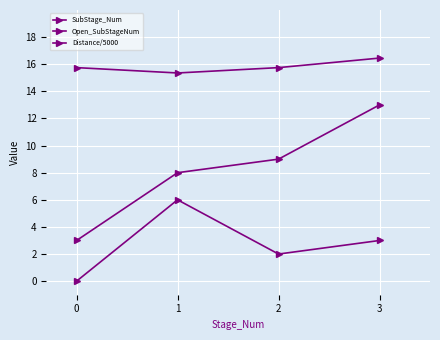

Where does the SubStage_Num series first go above 9?

3